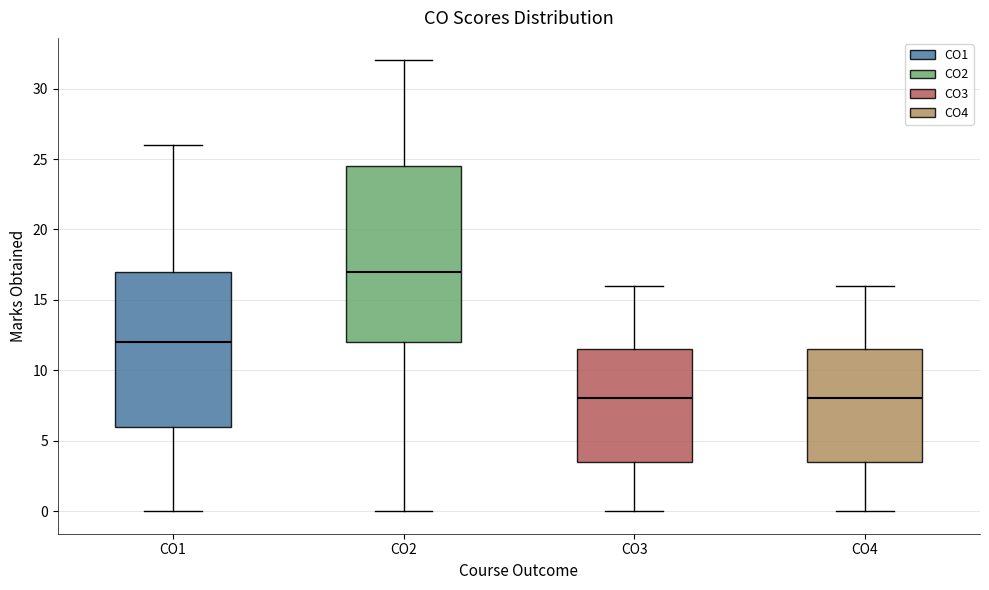

Where is the lower edge of the box for CO4 on the y-axis? The values are not printed on the chart, so give them approximately, as read against the axis.

3.5